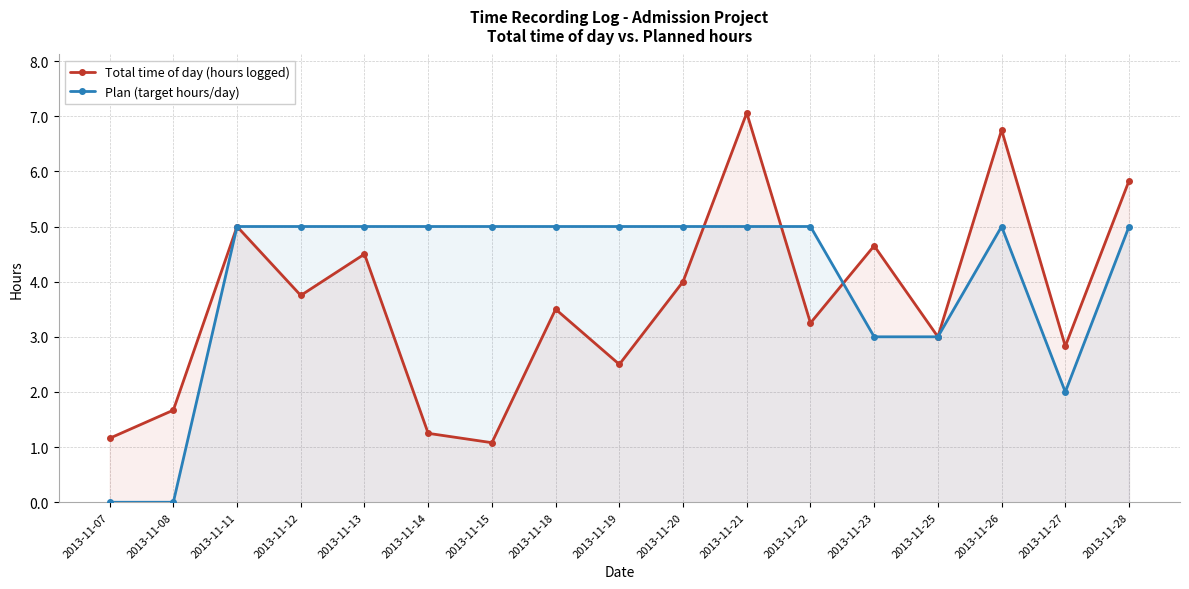

List the series in order of their overall mean, lowest first.

Total time of day (hours logged), Plan (target hours/day)